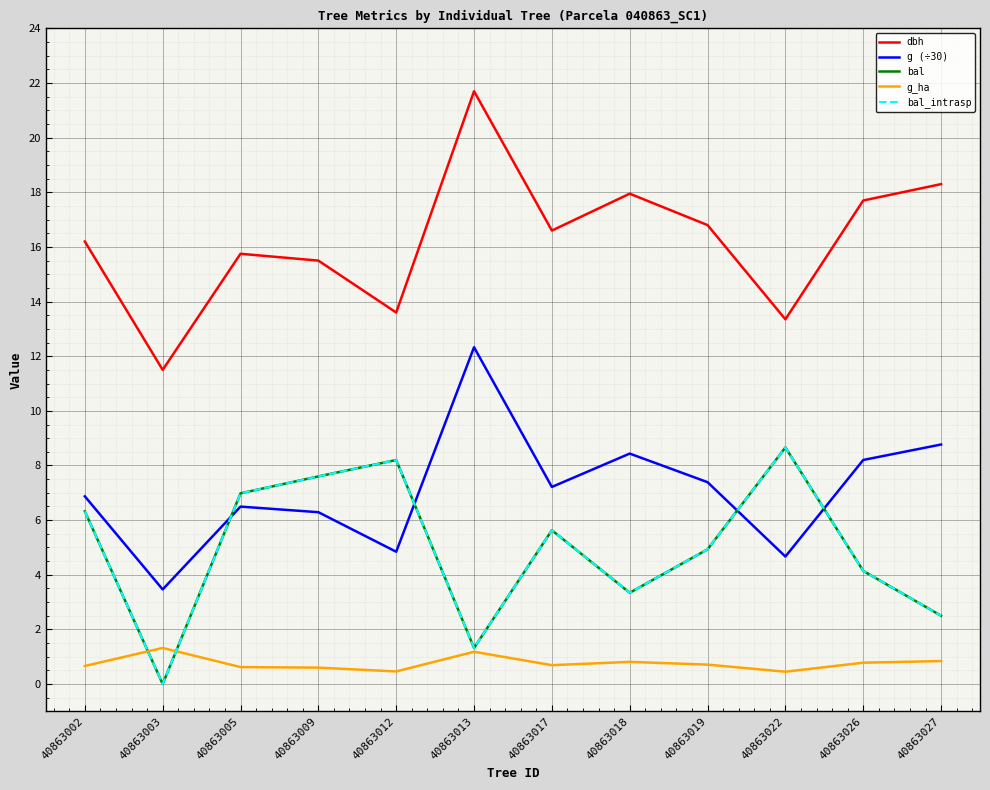

At which label does dbh first exceed 16?

40863002